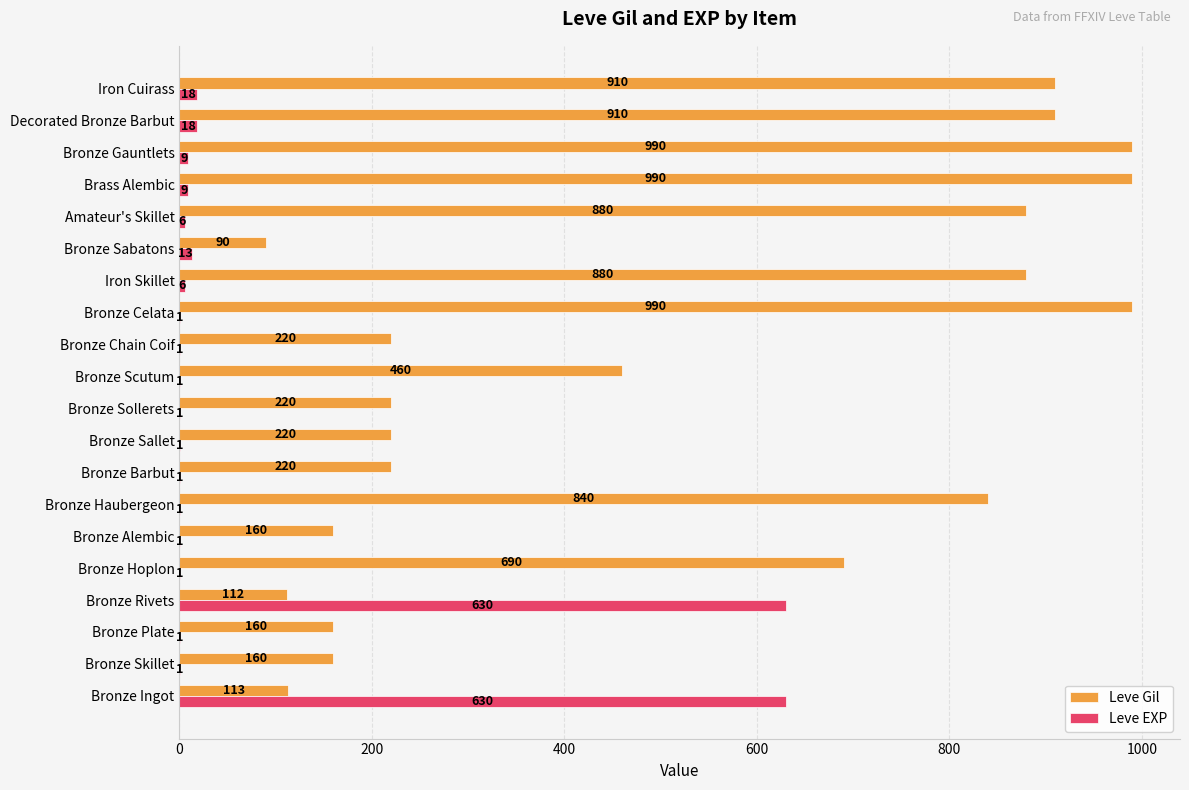

Which series has the largest total across all categories?

Leve Gil